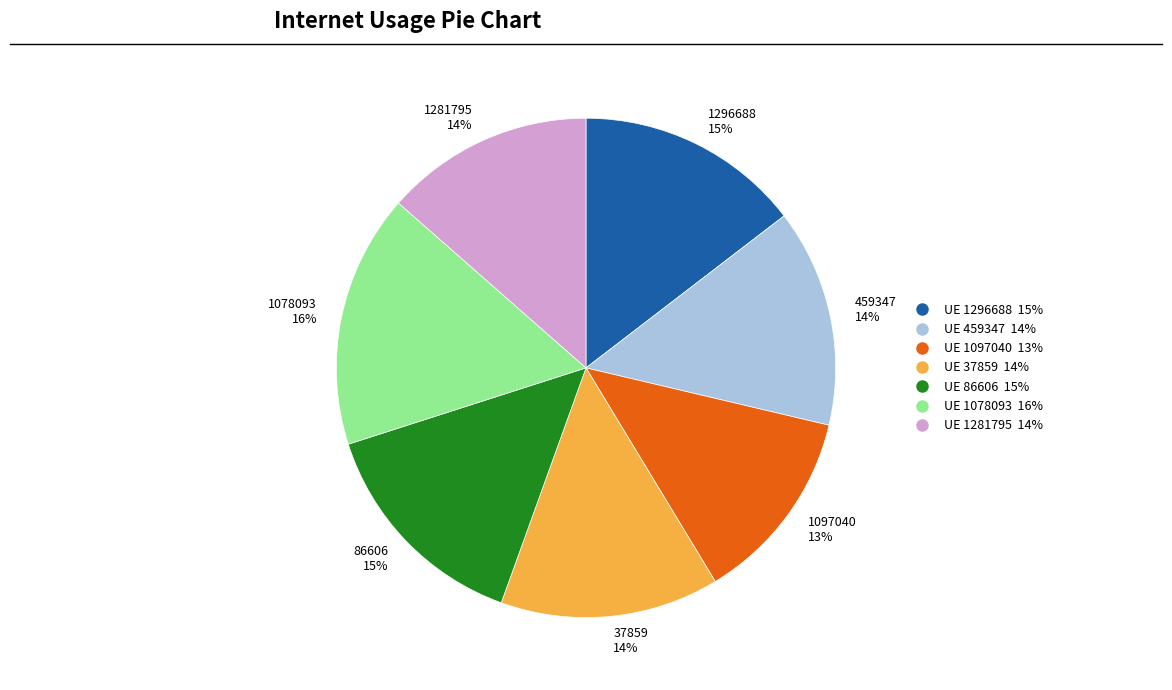

What is the largest slice in the pie chart?

UE 1078093 16%